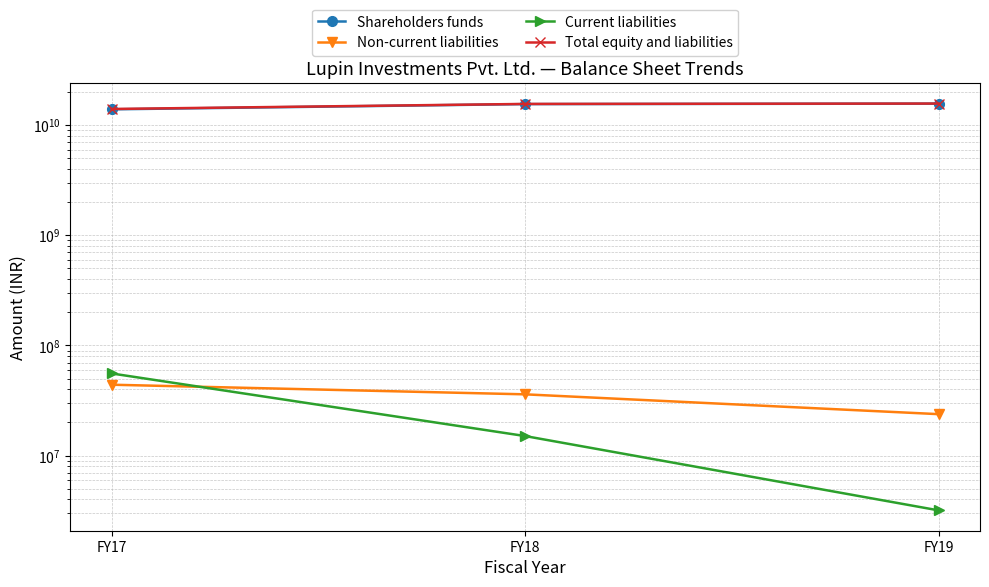

What is the highest value of the Total equity and liabilities series?

15727300000